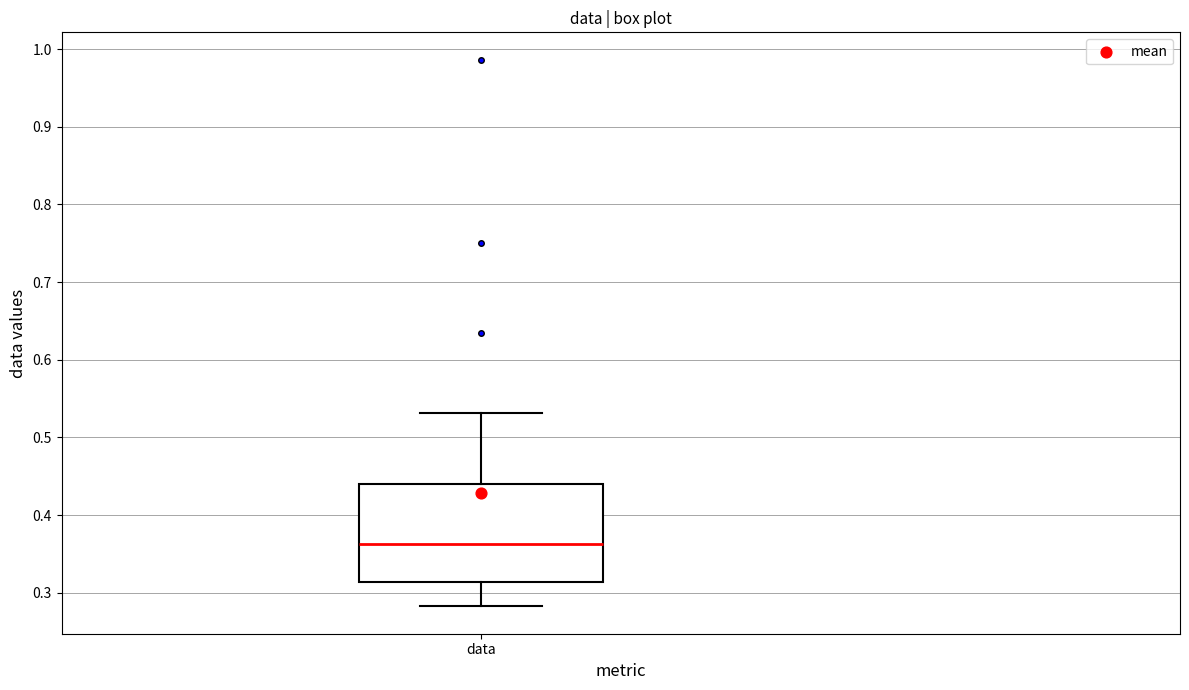

Transcribe this box plot: give where the median line is, the range the box spans, and where the two whiskers end, as read against the y-axis. The values are not printed on the chart, so give them approximately, as read against the axis.

median 0.36, box 0.31 to 0.44, whiskers 0.28 to 0.53